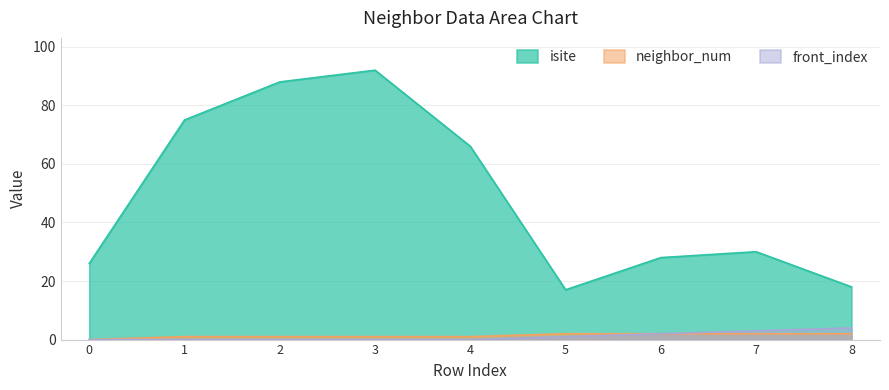

What is the spread (max minus min) of values at 8?

16